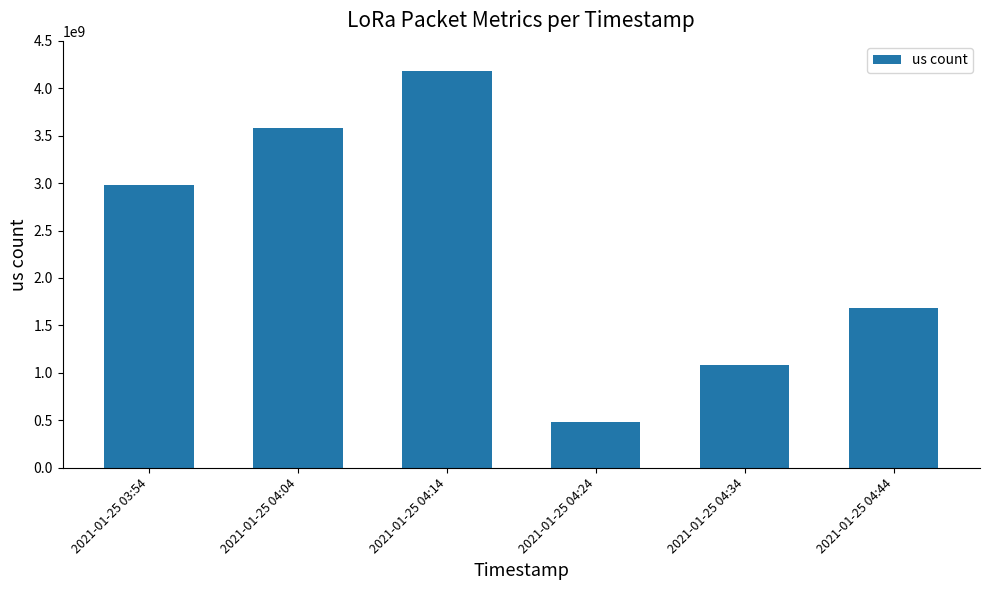

Between 2021-01-25 03:54 and 2021-01-25 04:04, which is larger?

2021-01-25 04:04